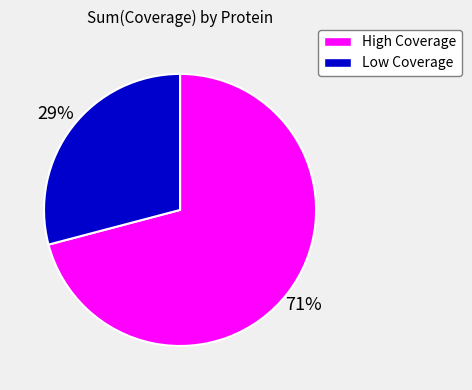

How many segments does this pie chart have?

2